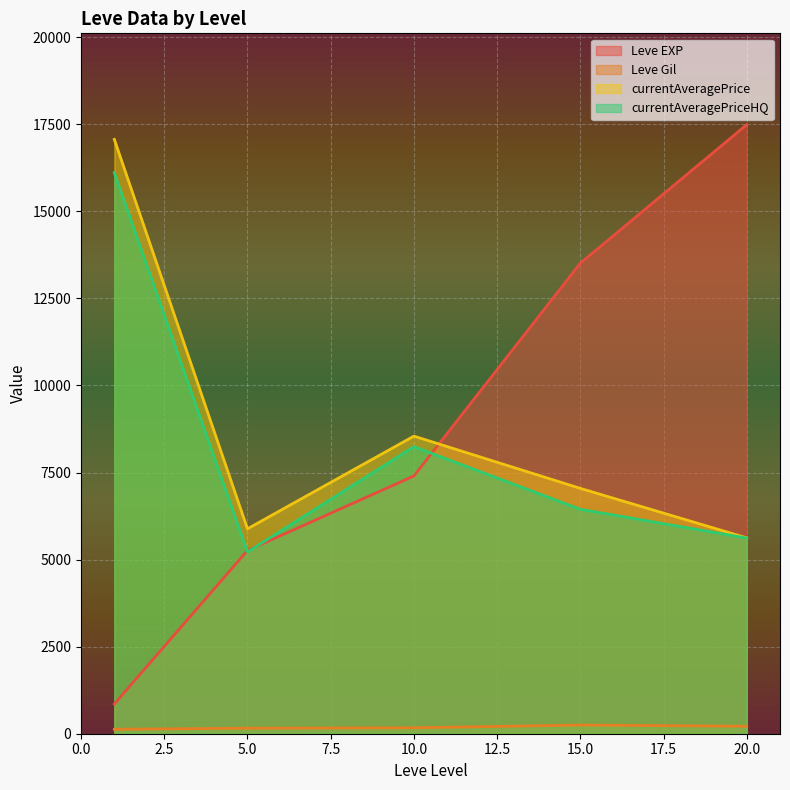

Between 5 and 20, which is larger?

20